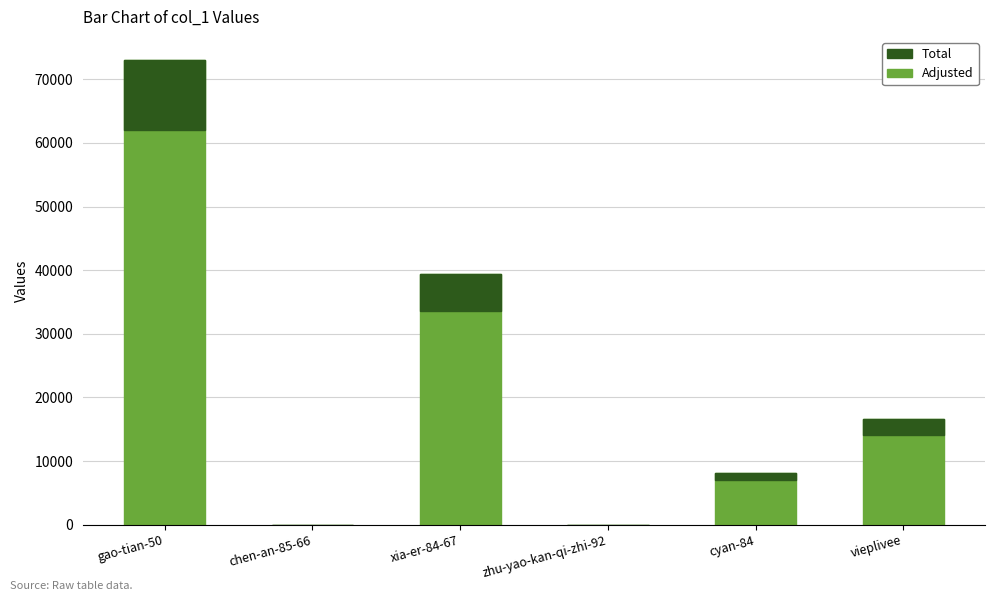

Is it true that Total equals 2502.6 at vieplivee?

True